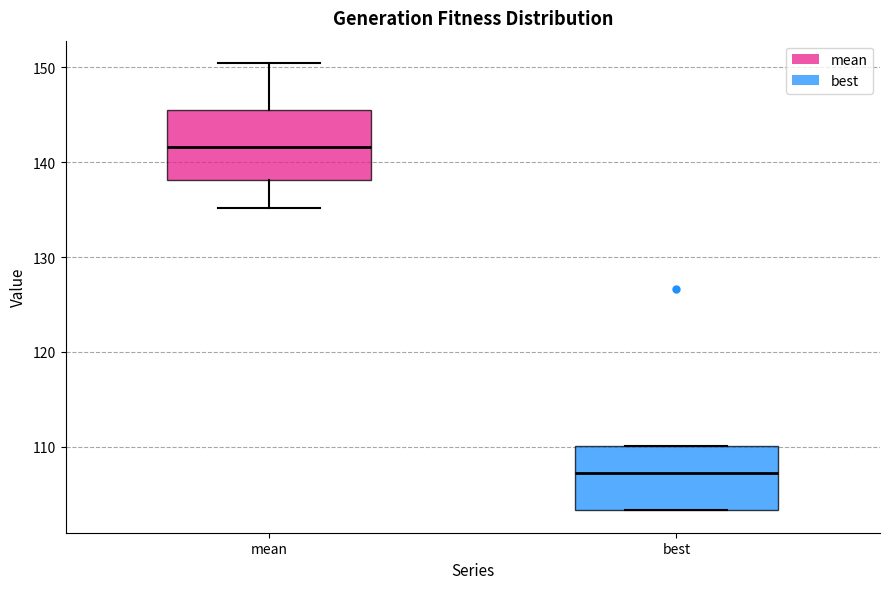

Where does the median line of the box for mean sit on the y-axis? The values are not printed on the chart, so give them approximately, as read against the axis.

142